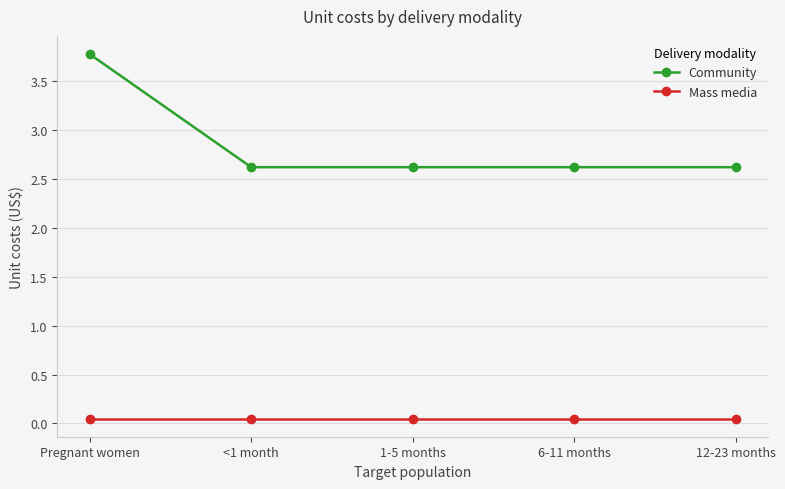

Does the chart display data point markers on the line(s)?

Yes